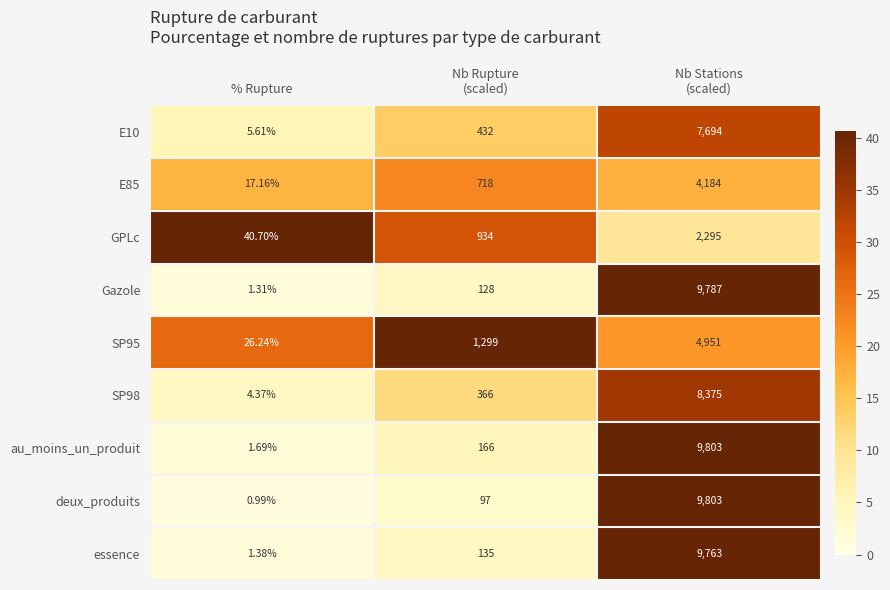

Which category has the lowest value in the deux_produits series?

% Rupture